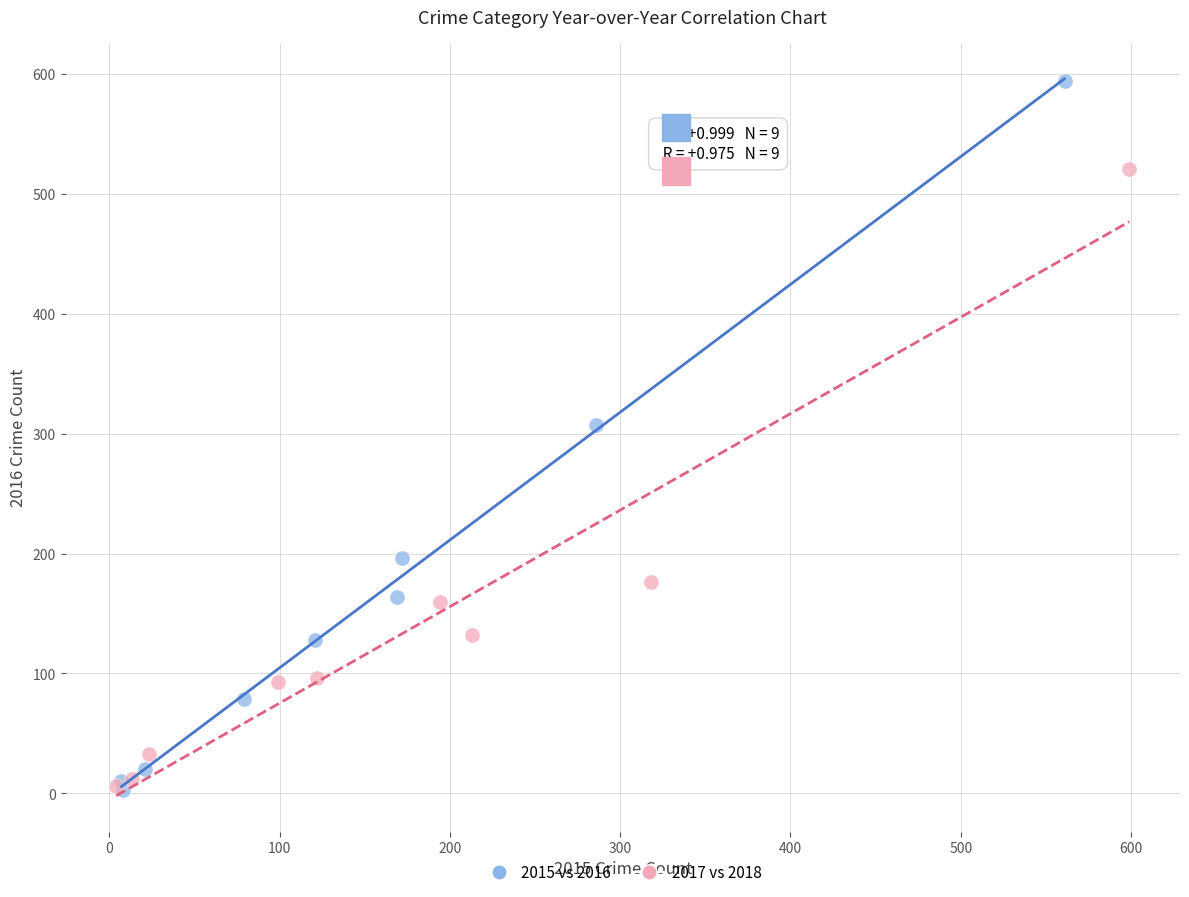

What are all the series names shown in the legend?

2015 vs 2016, 2017 vs 2018